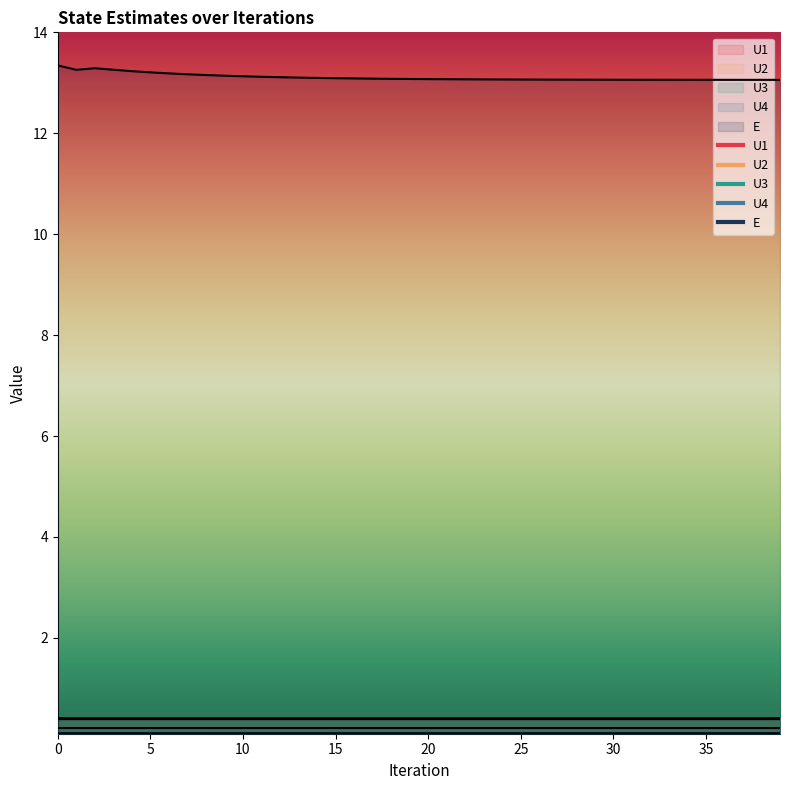

What is the average value of the U3 series?

0.4